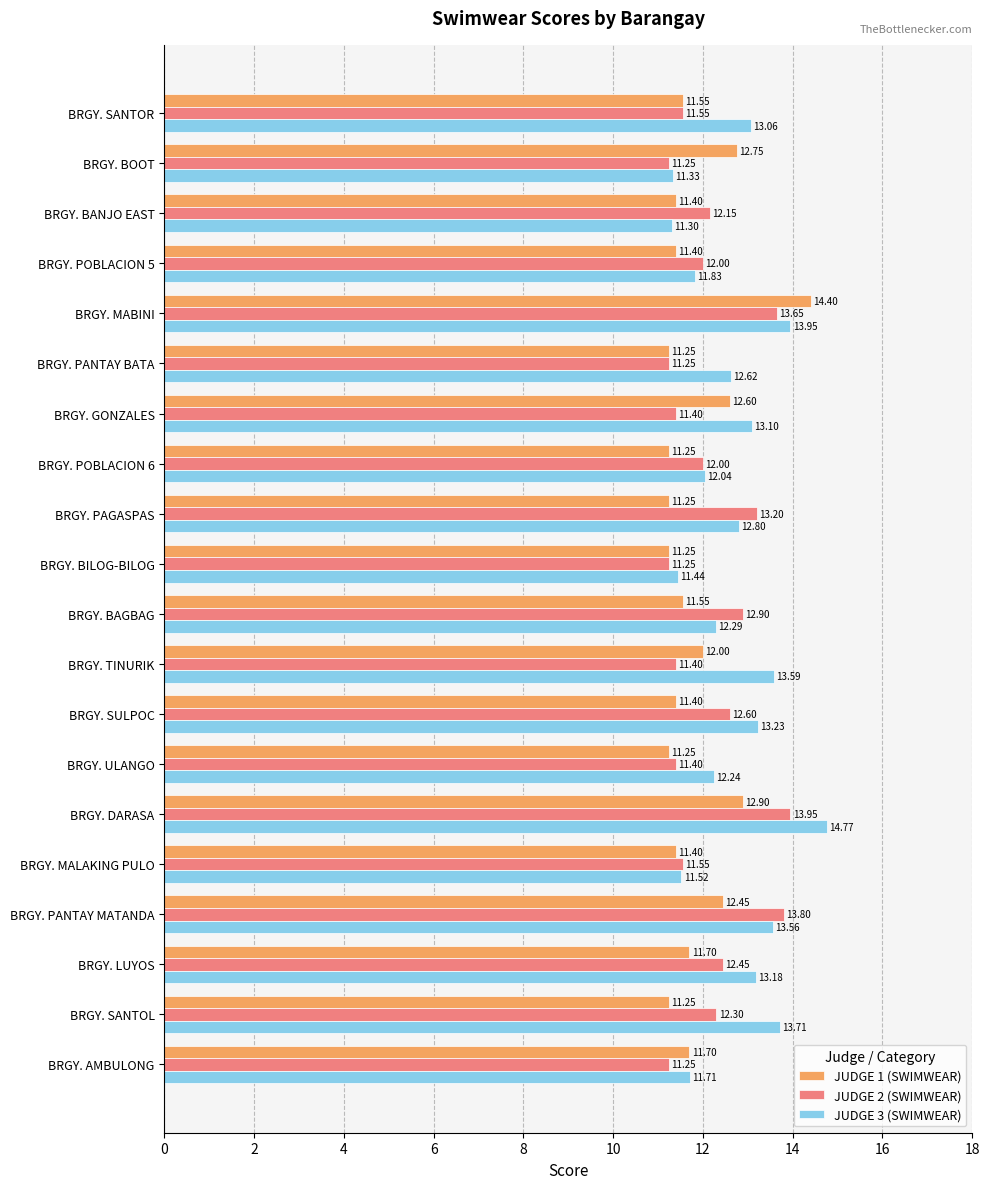

List the series in order of their overall mean, lowest first.

JUDGE 1 (SWIMWEAR), JUDGE 2 (SWIMWEAR), JUDGE 3 (SWIMWEAR)